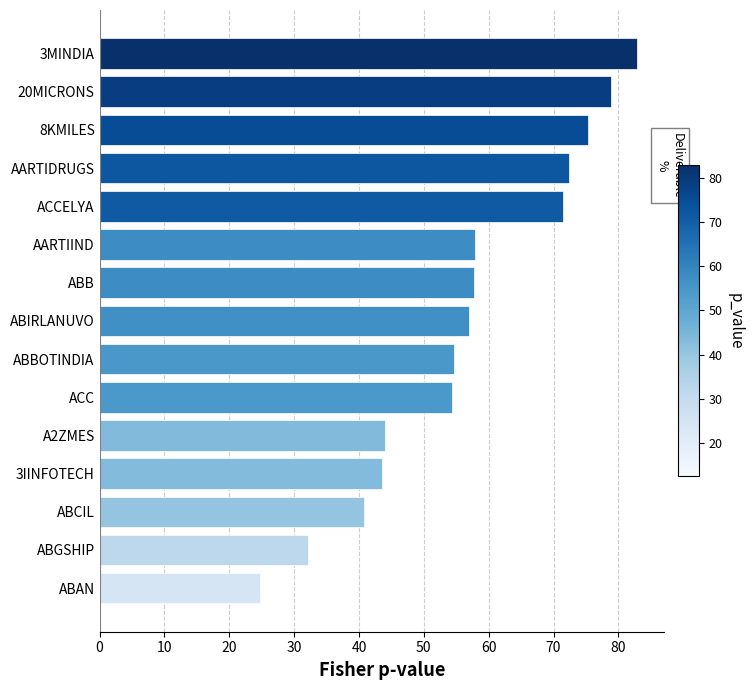

What is the change in value from 3IINFOTECH to AARTIIND?

+14.2